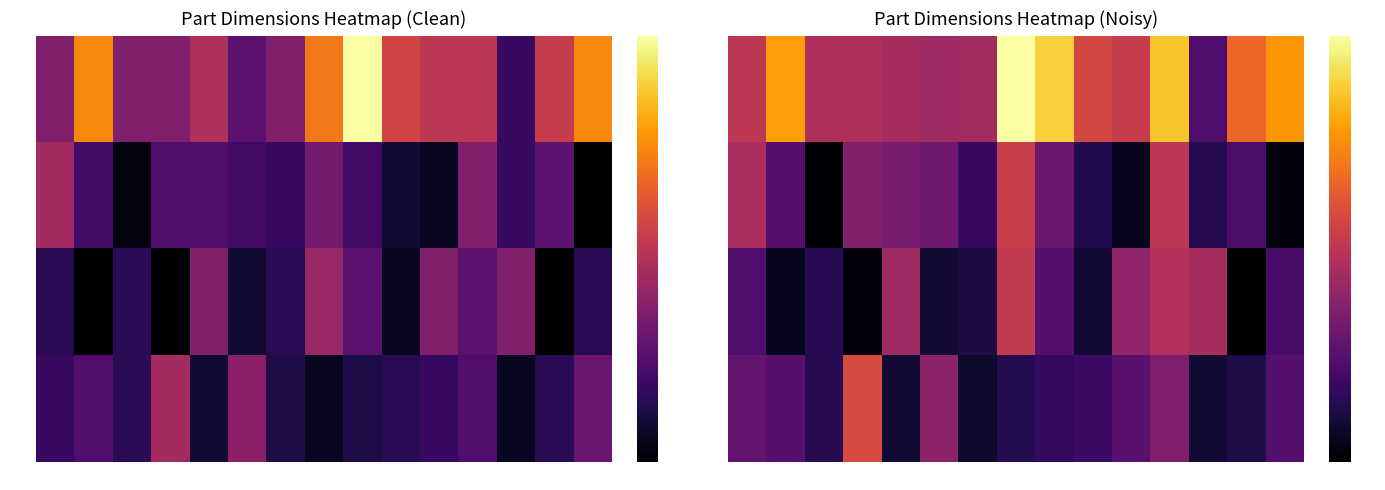

At how many categories does at least one series exceed 32?

4